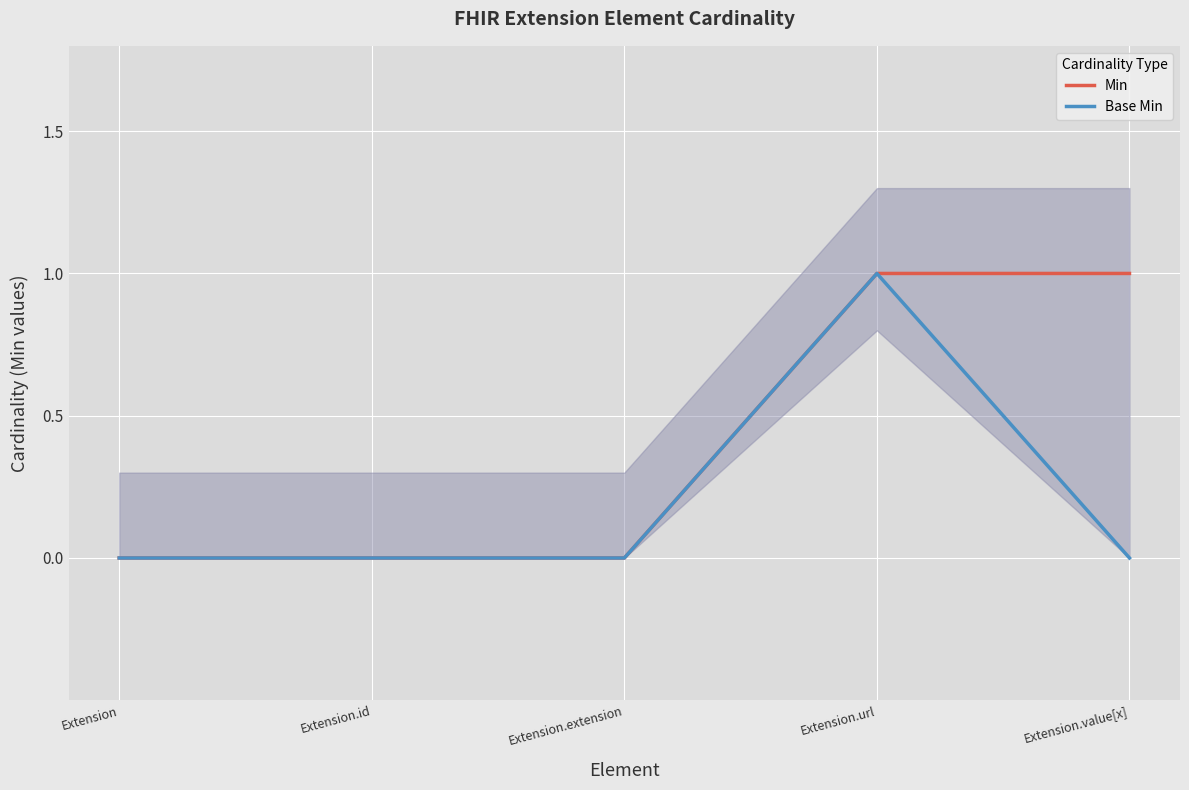

True or false: Base Min and Min intersect in this chart.

False